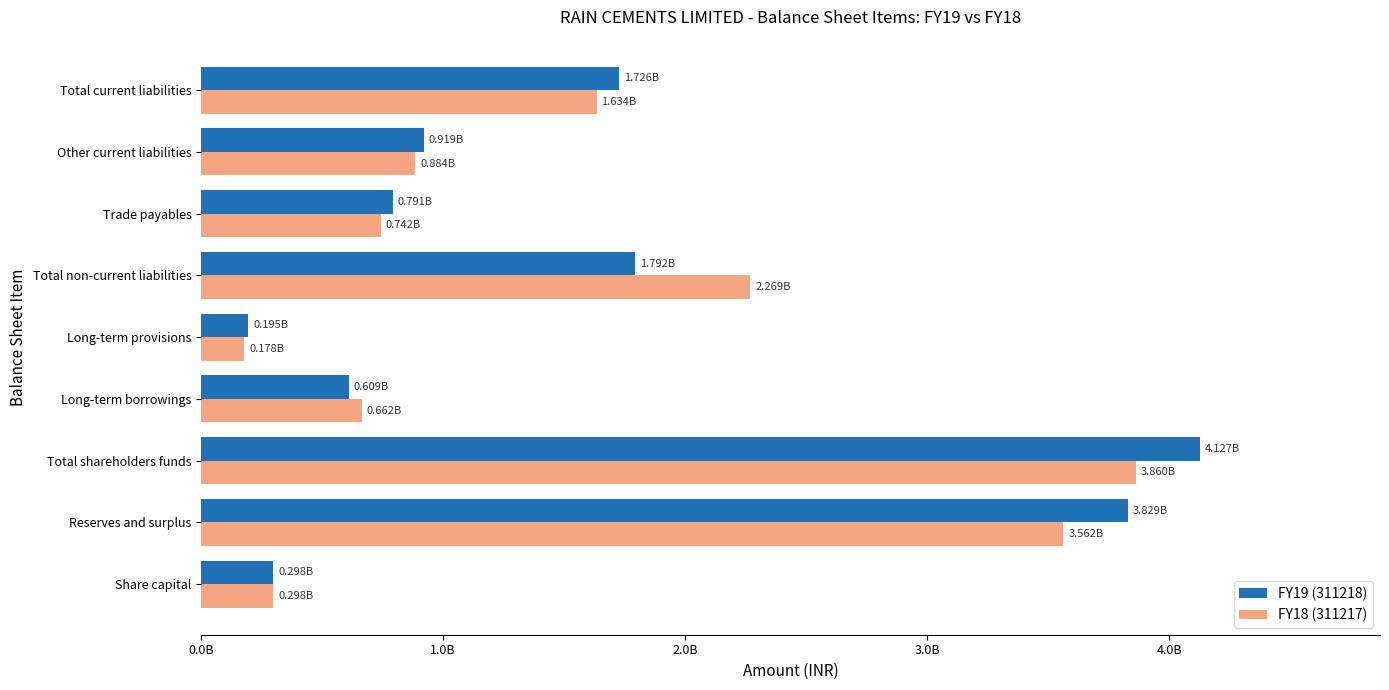

Rank the series by their maximum value, from lowest to highest.

FY18 (311217), FY19 (311218)